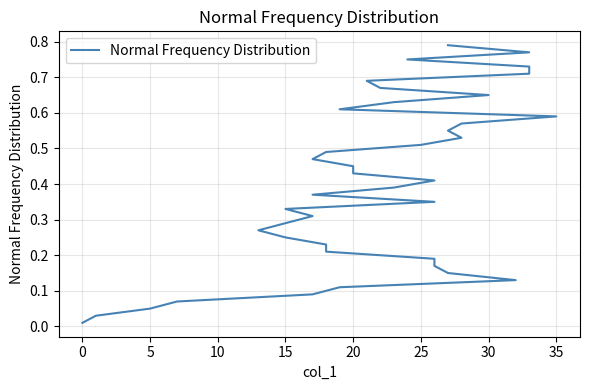

Between 35 and 12, which is larger?

35